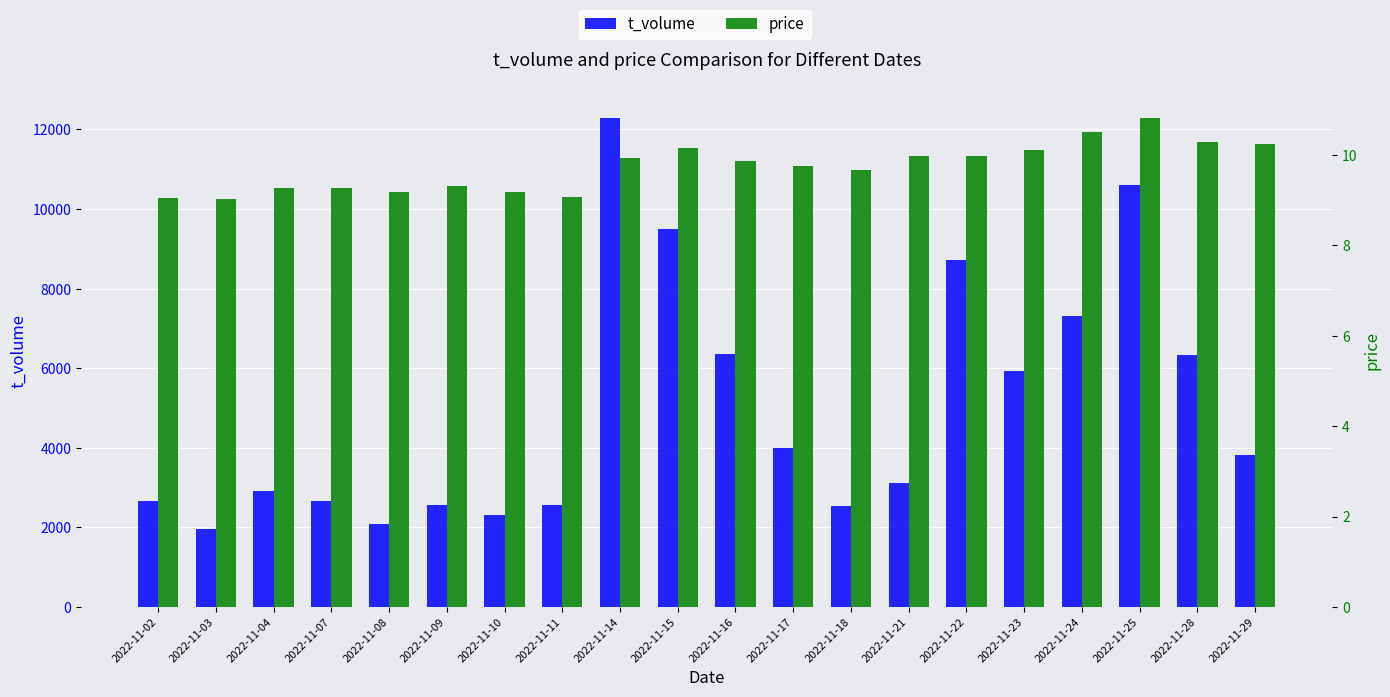

At which category is the sum across all series the highest?

2022-11-14